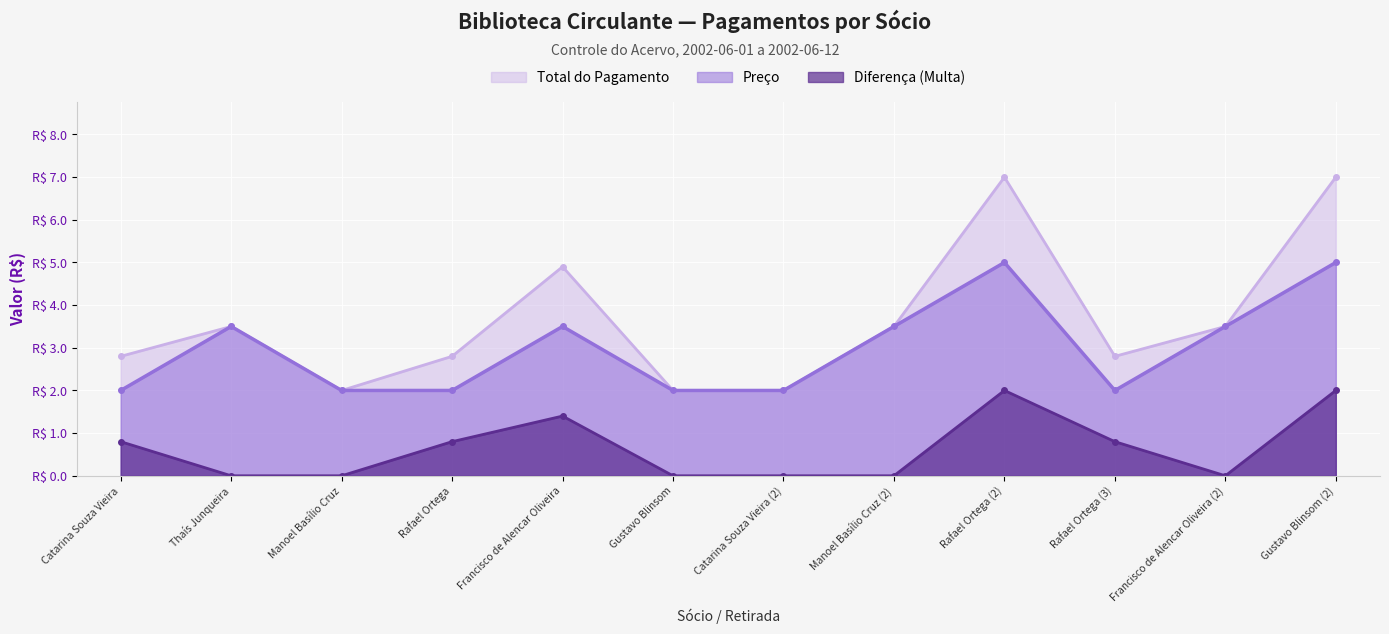

The Preço series shows 3.5 at Francisco de Alencar Oliveira. True or false?

True